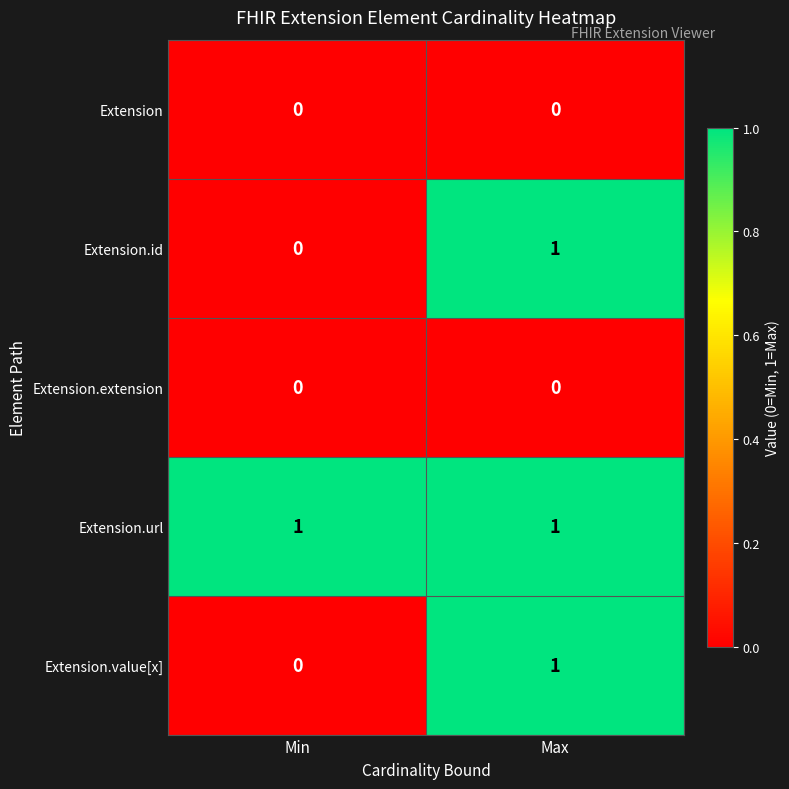

Is it true that Extension.url equals 1 at Max?

True